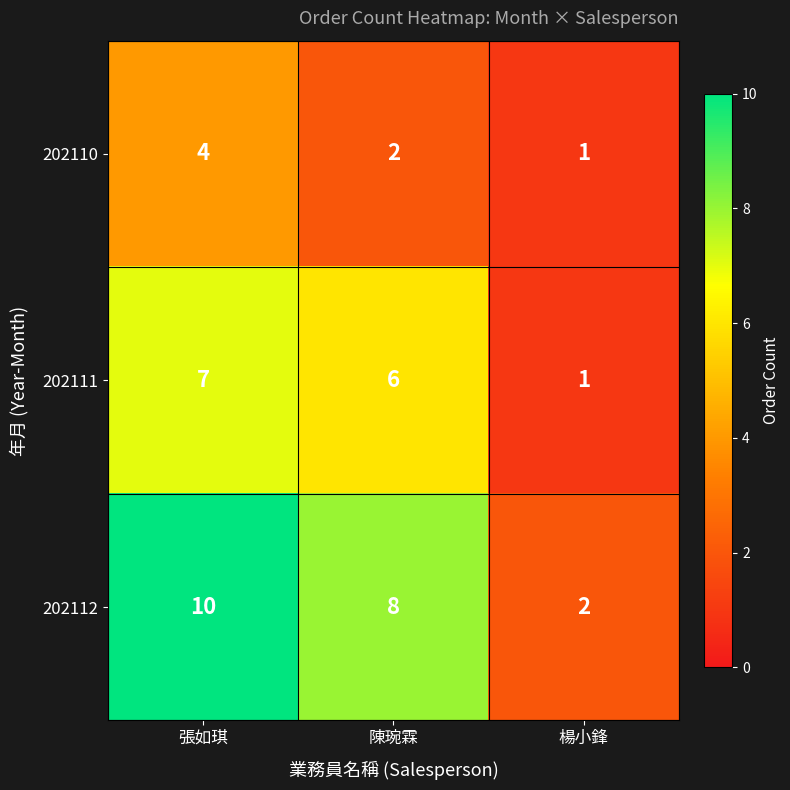

What is the spread (max minus min) of values at 陳琬霖?

6